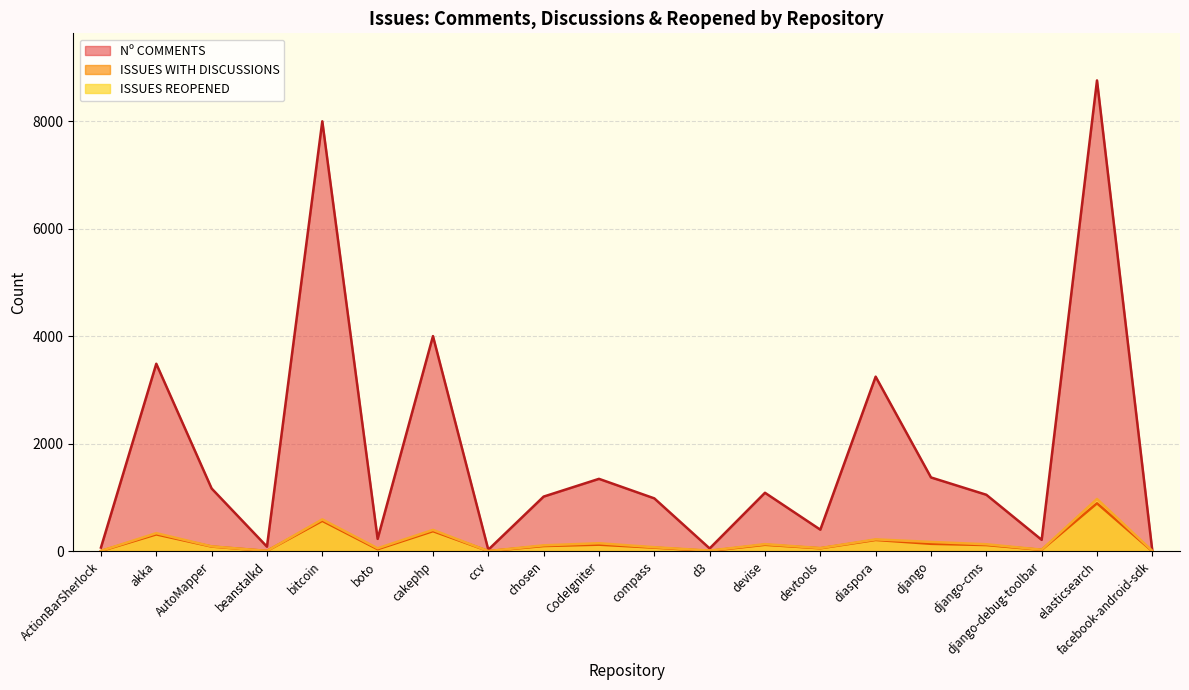

True or false: Nº COMMENTS and ISSUES WITH DISCUSSIONS intersect in this chart.

False